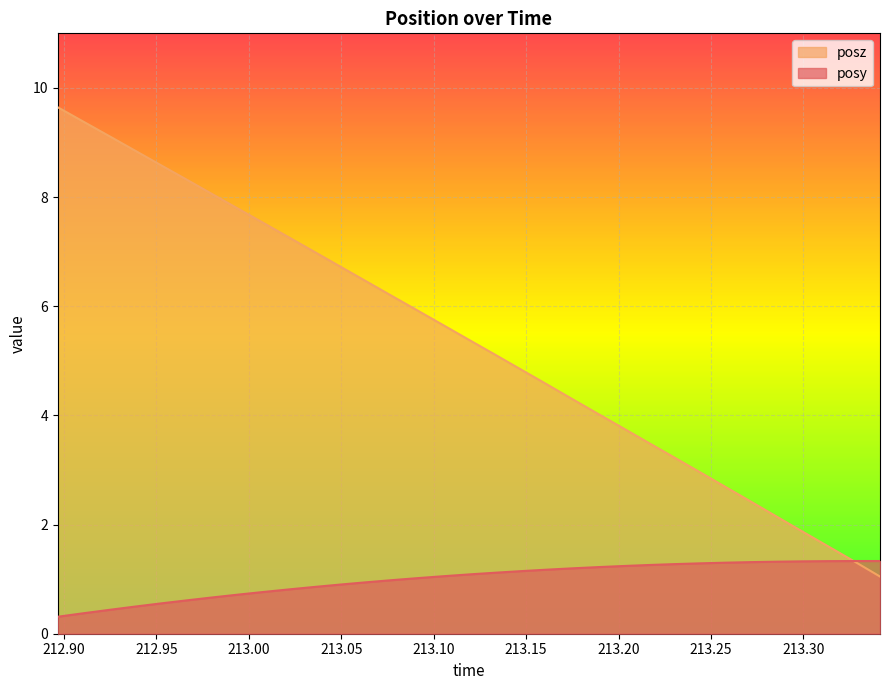

List the series in order of their overall mean, highest first.

posz, posy